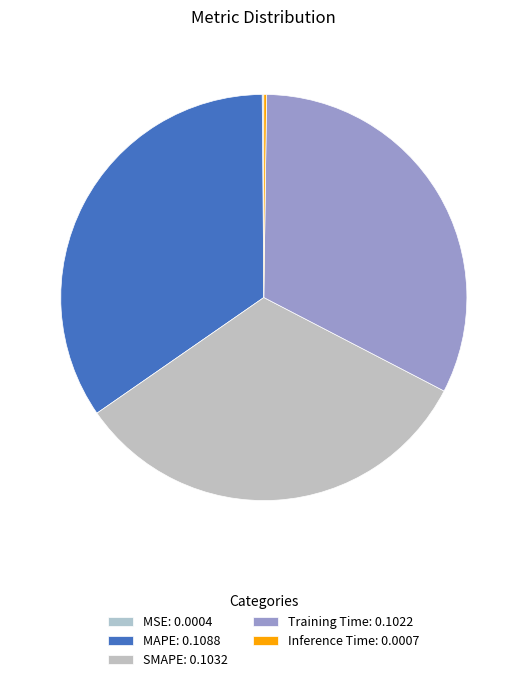

What percentage is the SMAPE slice, to the nearest percent?

33%